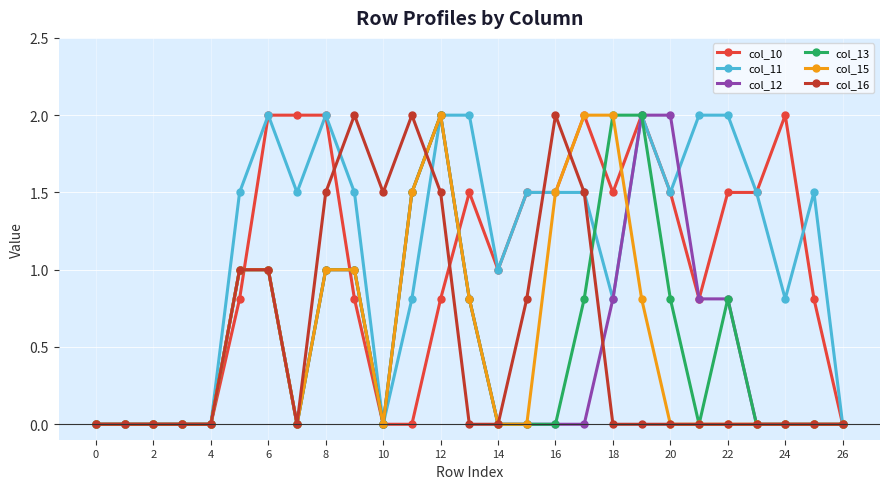

True or false: col_15 and col_11 cross at least once.

True